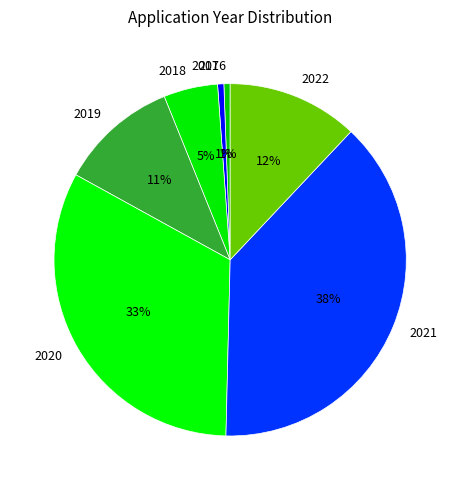

What percentage is the 2017 slice, to the nearest percent?

1%